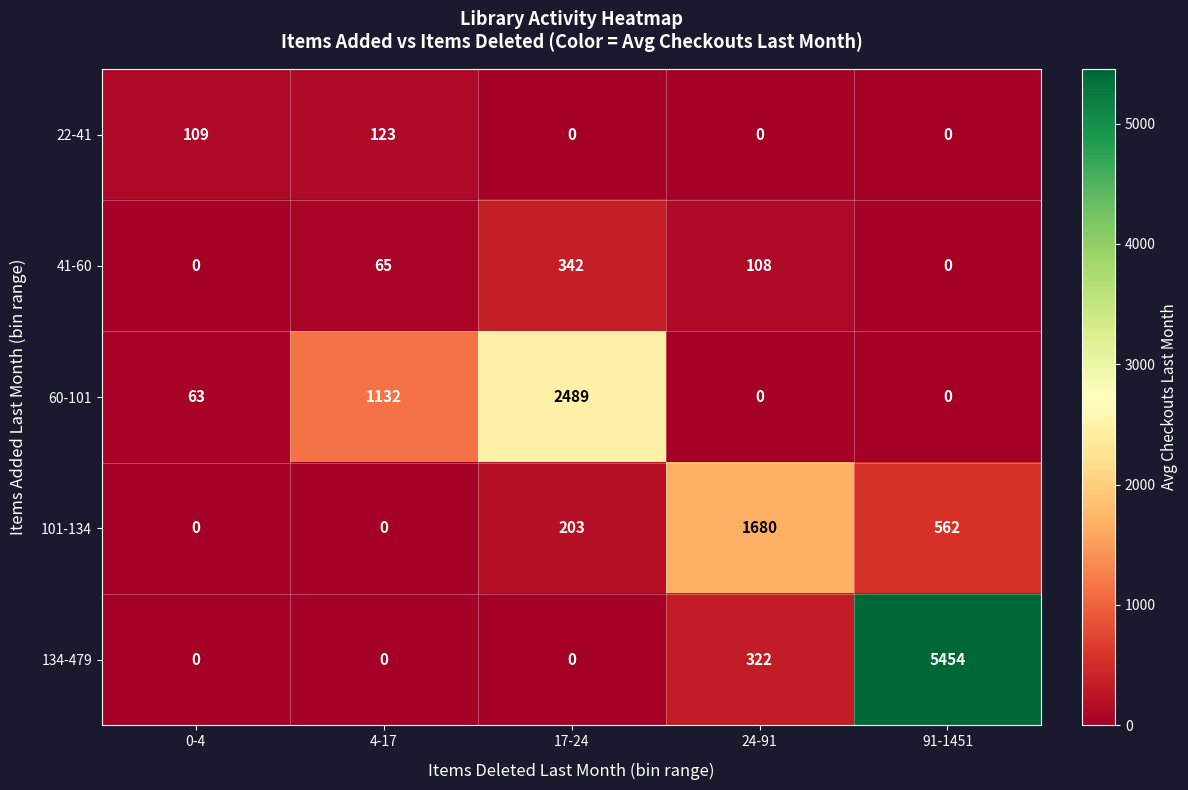

Reading left to right, what are all the values shown in this chart?

22-41: 109	123	0	0	0
41-60: 0	65	342	108	0
60-101: 63	1132	2489	0	0
101-134: 0	0	203	1680	562
134-479: 0	0	0	322	5454